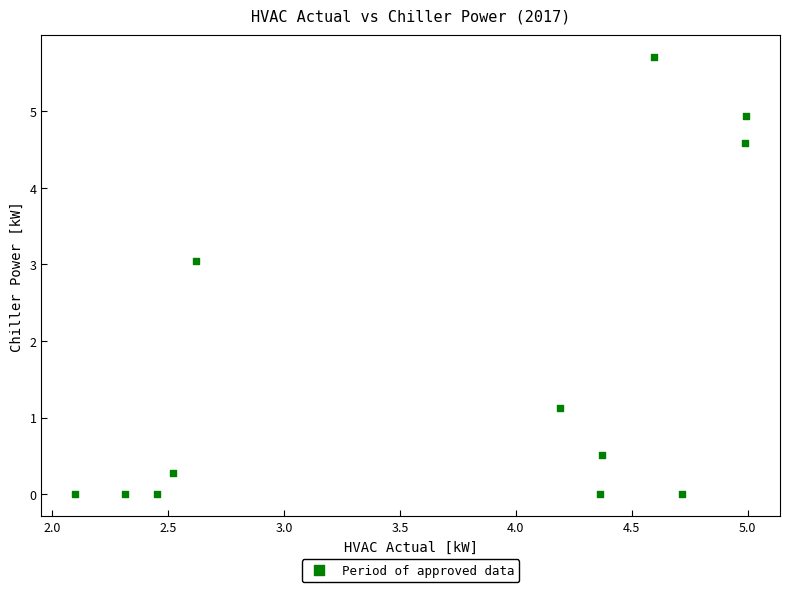

What is the range of X values (max minus min)?

2.9